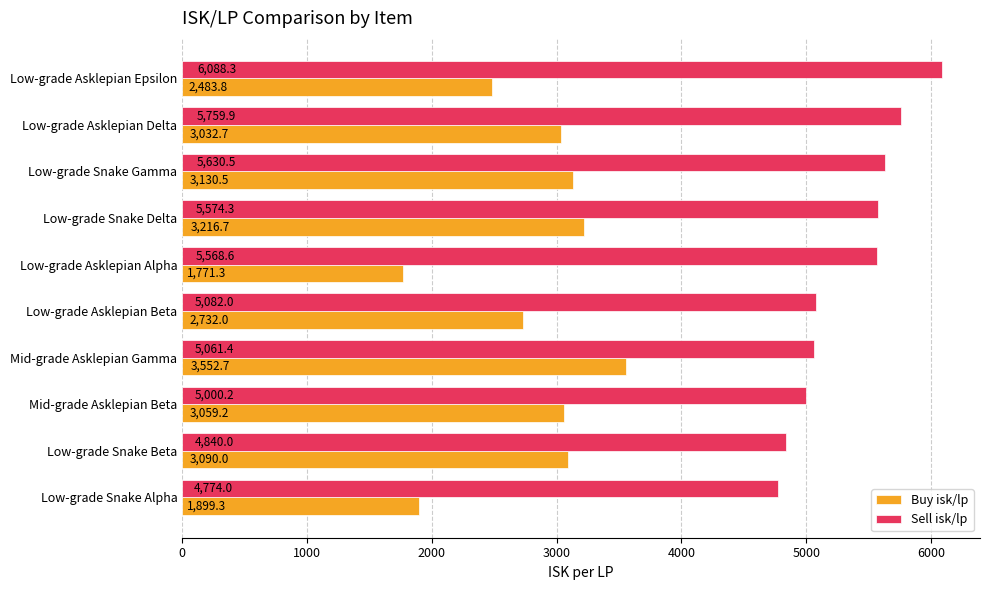

The Buy isk/lp series shows 1025.1 at Low-grade Asklepian Alpha. True or false?

False